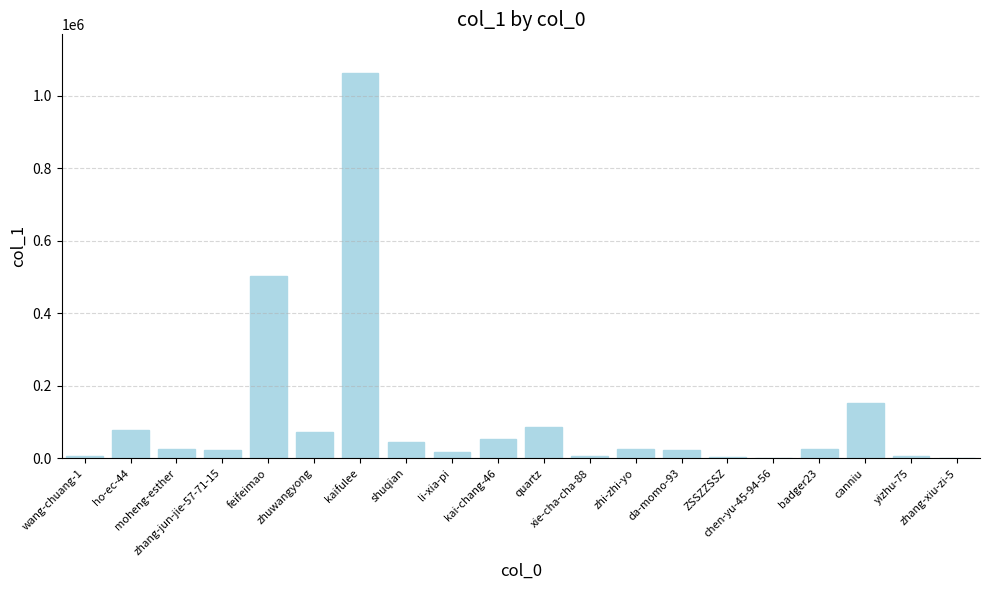

What is the greatest value displayed?

1062483